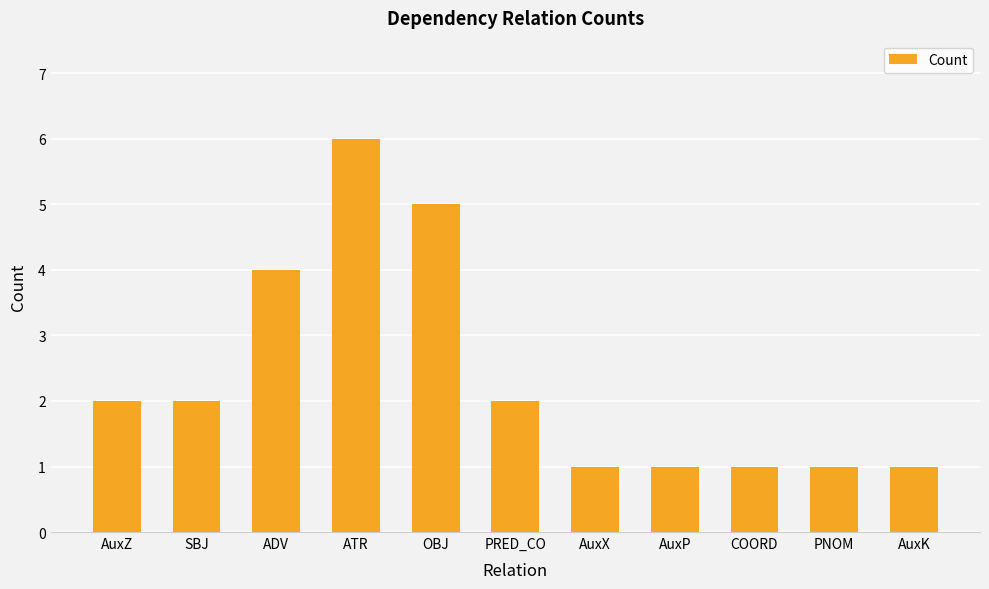

What position from the right is ADV?

9